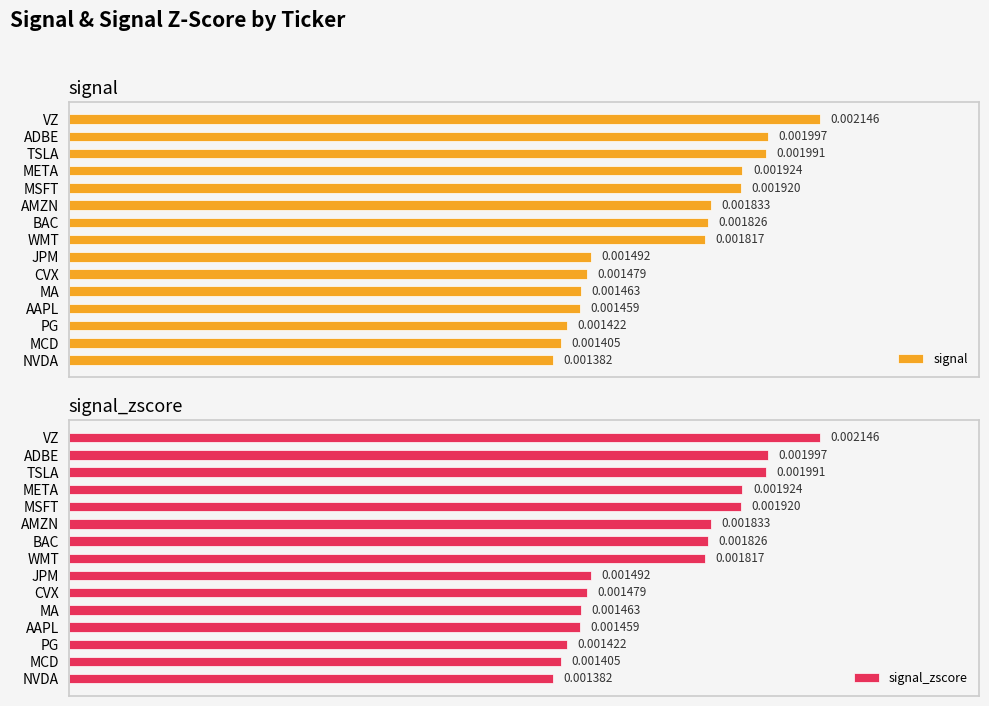

Count the signal_zscore values in the range 0 to 1.

15